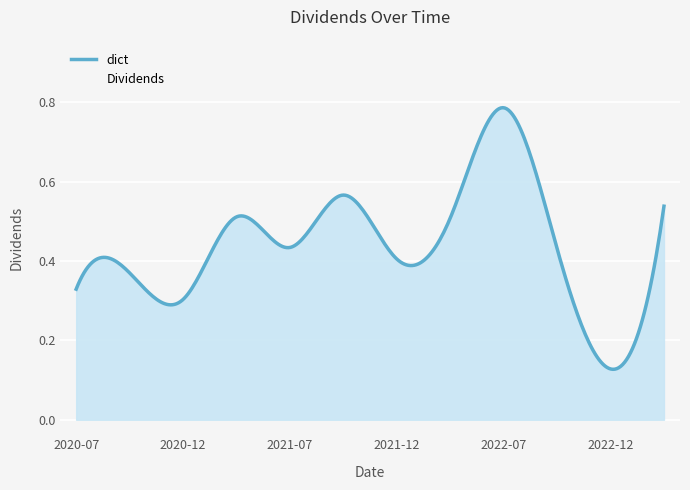

What is the sum of the values at 2021-04-01 and 2022-07-01?

1.3